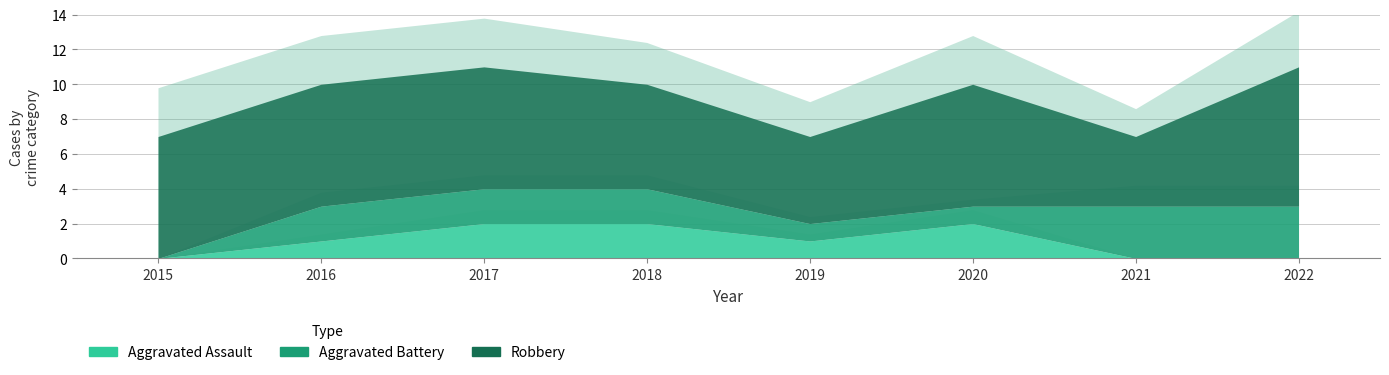

Is the value of Aggravated Battery at 2020 greater than the value of Aggravated Assault at 2015?

Yes